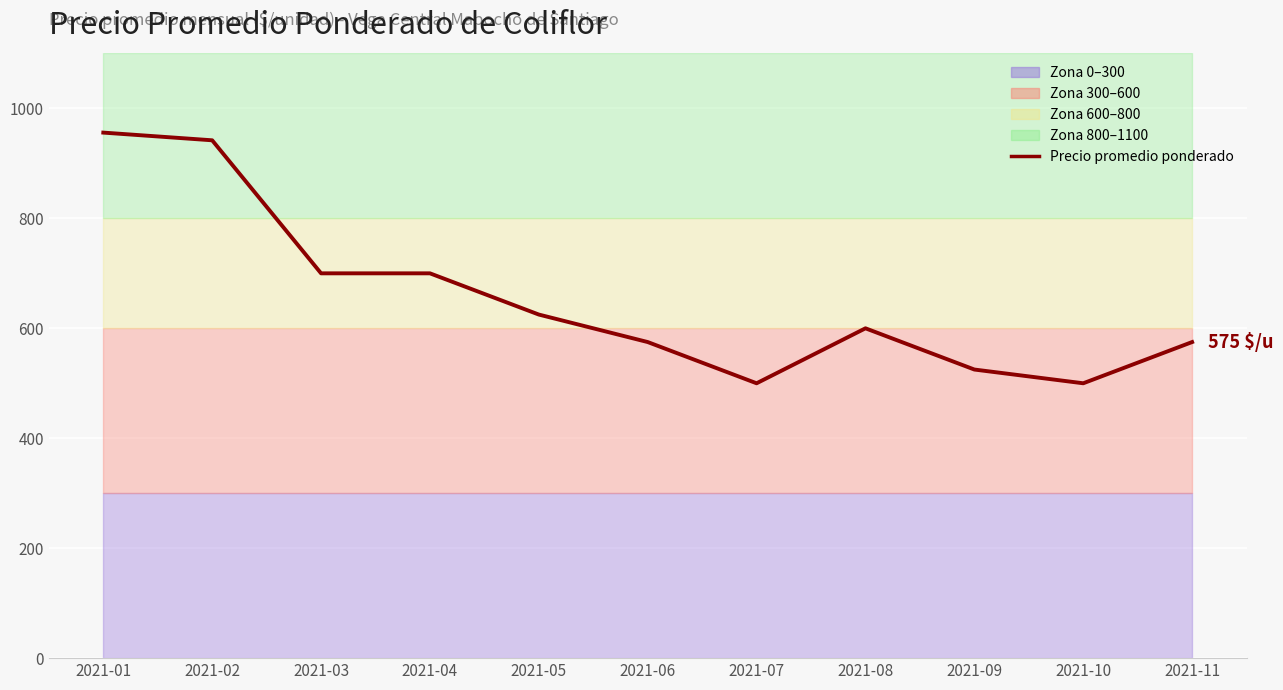

True or false: the data shows 942 at 2021-02.

True